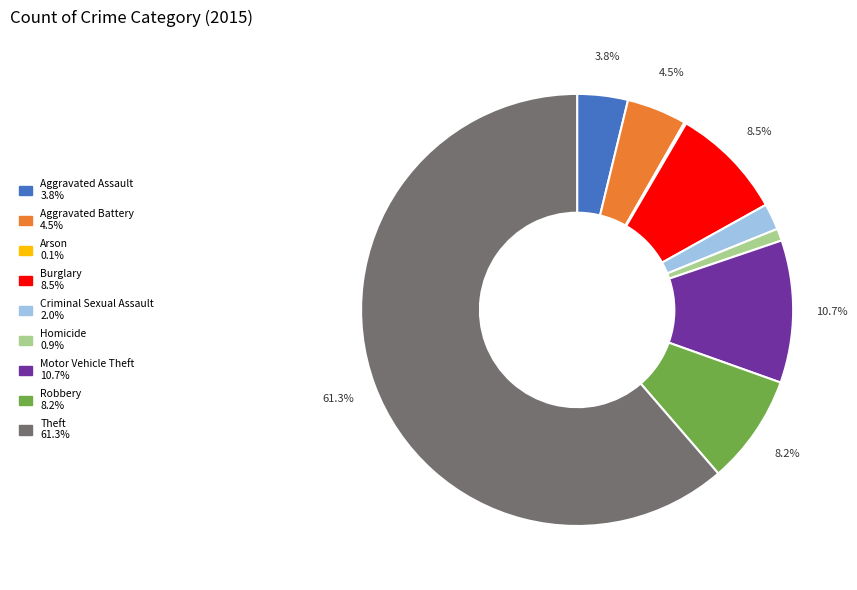

The Burglary slice represents 1% of the pie. True or false?

False